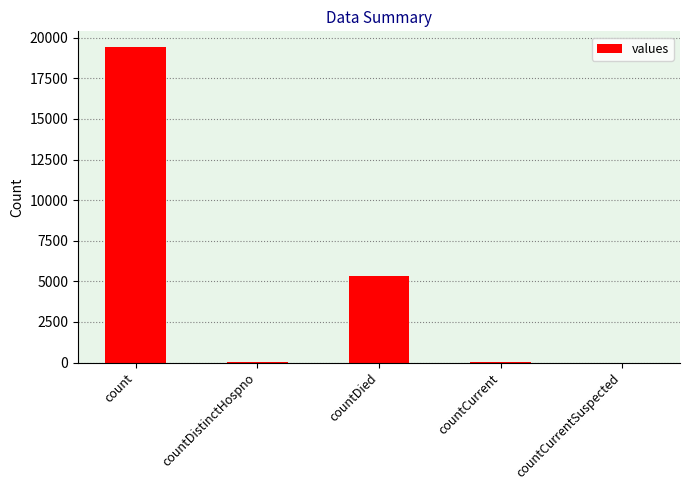

Which category has the highest value across all series?

count